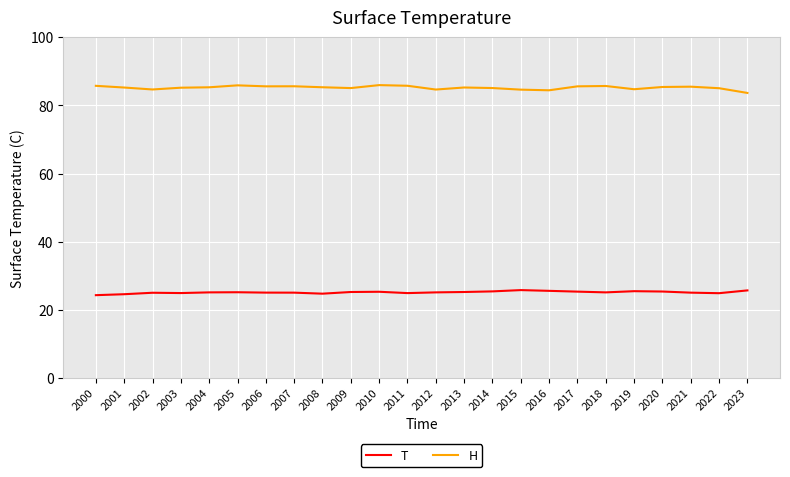

The value of T at 2012 is 43.6. True or false?

False